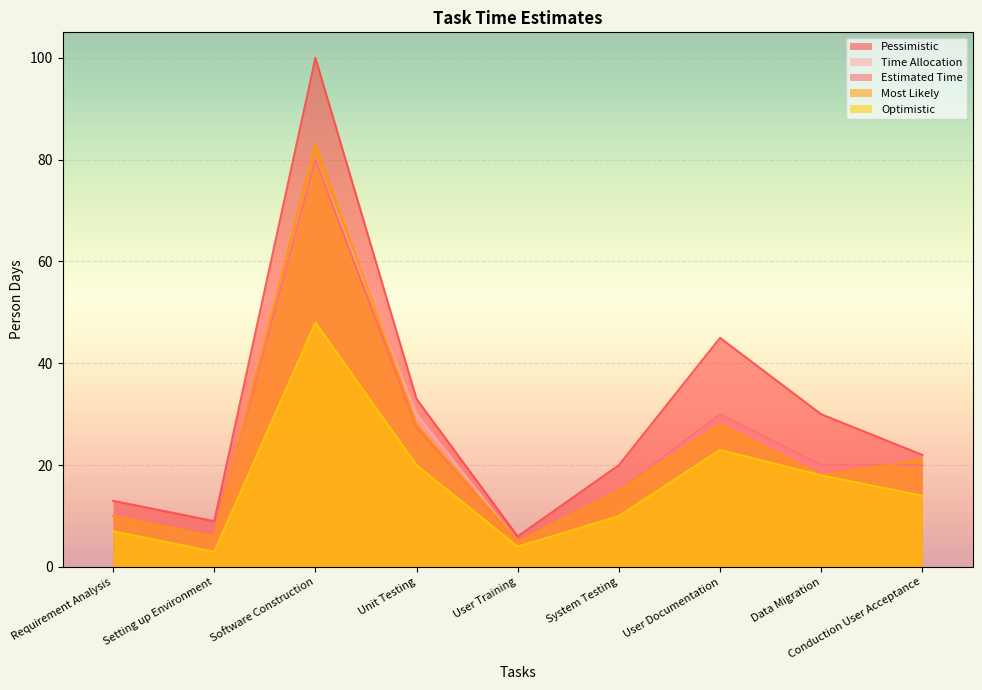

What is the approximate value of Optimistic at Software Construction?

48.0